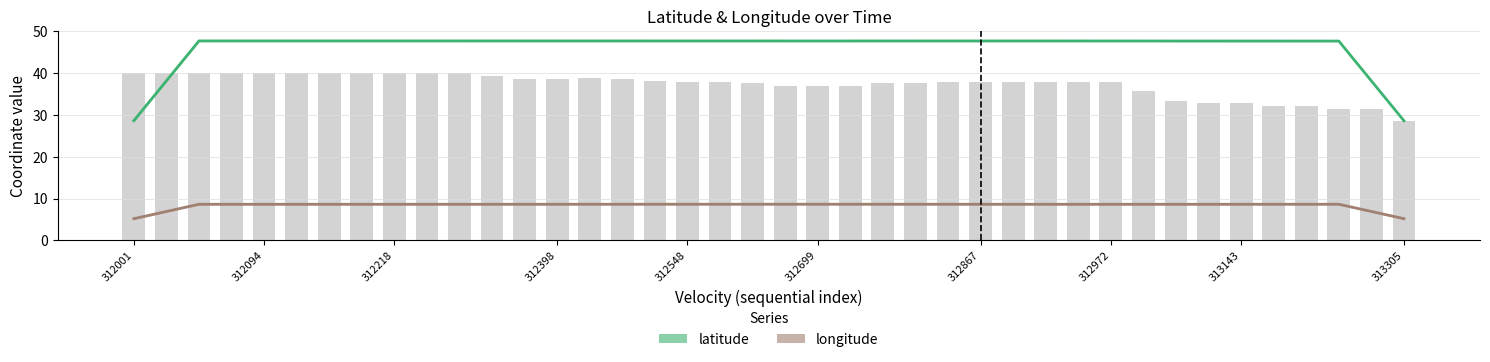

Are the bars grouped side by side (vs. stacked)?

Yes